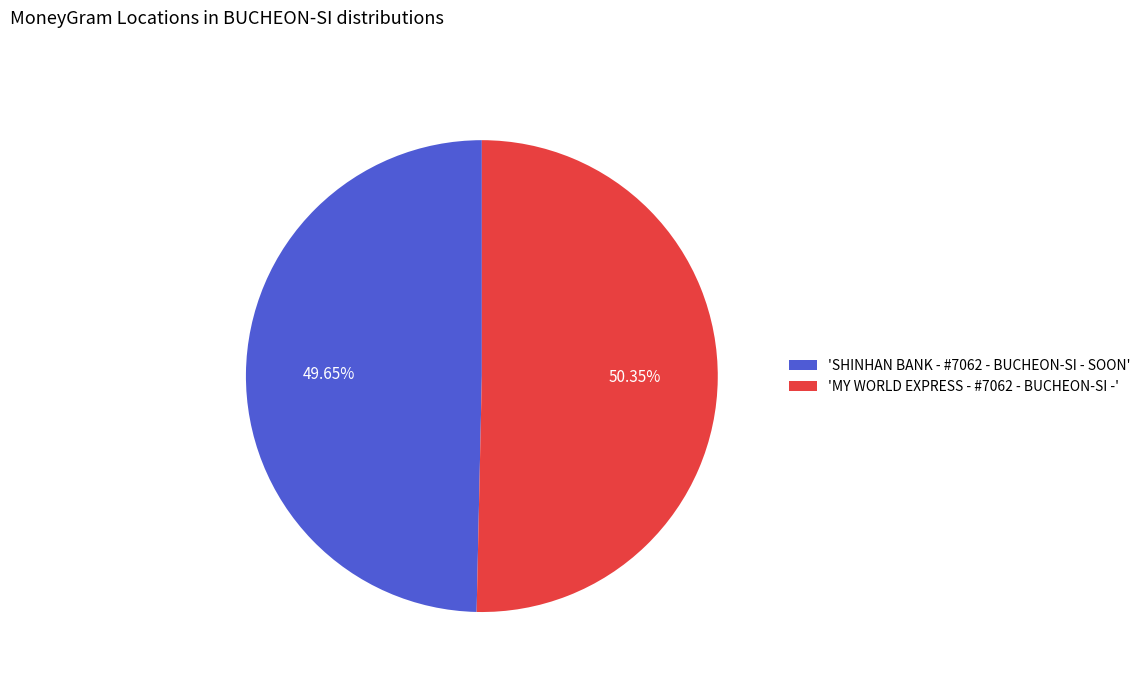

Do 'MY WORLD EXPRESS - #7062 - BUCHEON-SI -' and 'SHINHAN BANK - #7062 - BUCHEON-SI - SOON' together represent more than half of the pie?

Yes